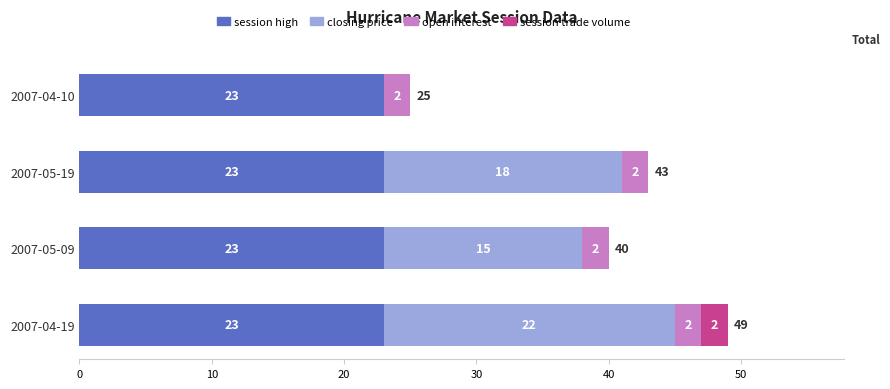

What are all the series names shown in the legend?

session high, closing price, open interest, session trade volume